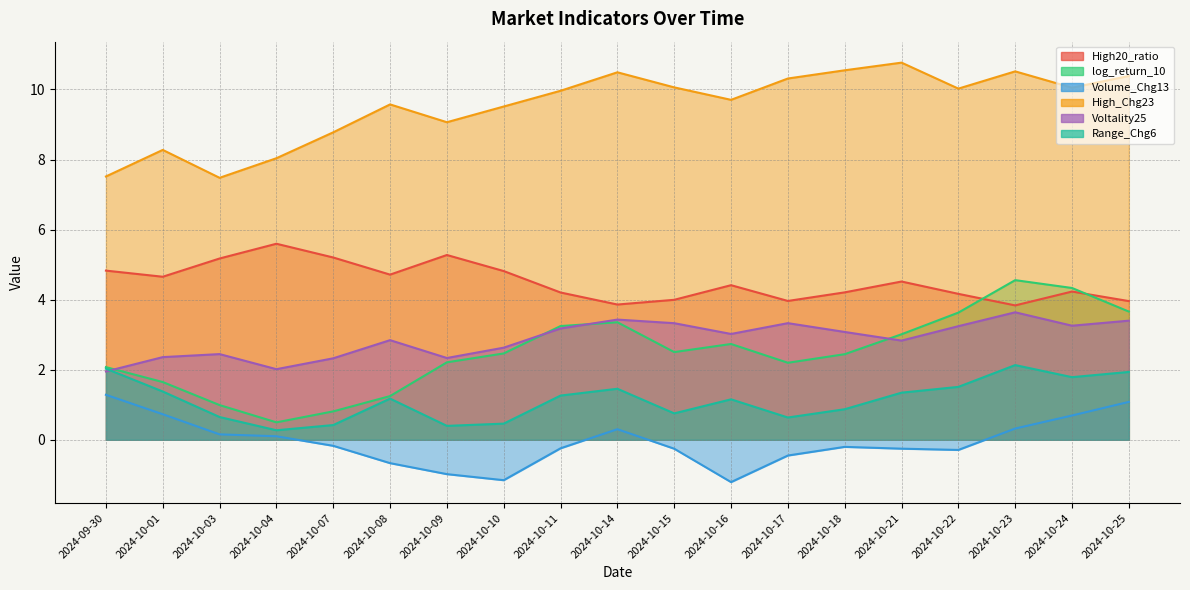

How many values in the Volume_Chg13 series exceed 0?

8